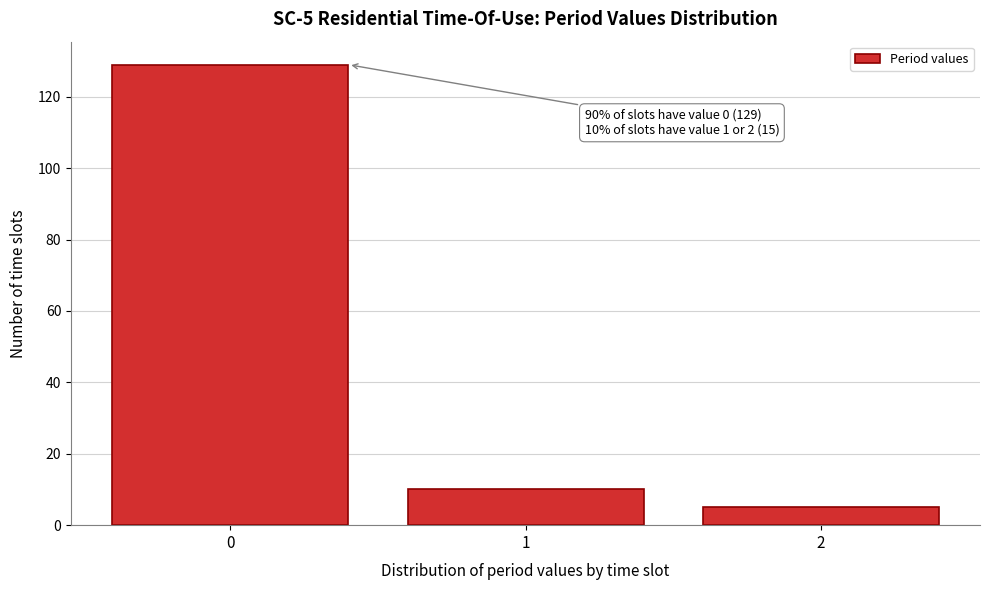

Reading left to right, transcribe all the data shown in this chart.

129	10	5